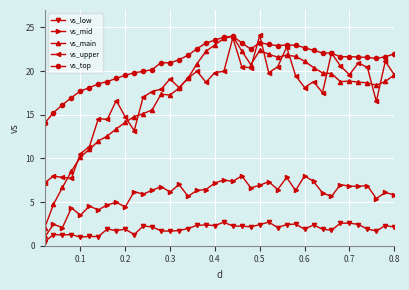

True or false: vs_upper and vs_mid intersect in this chart.

False